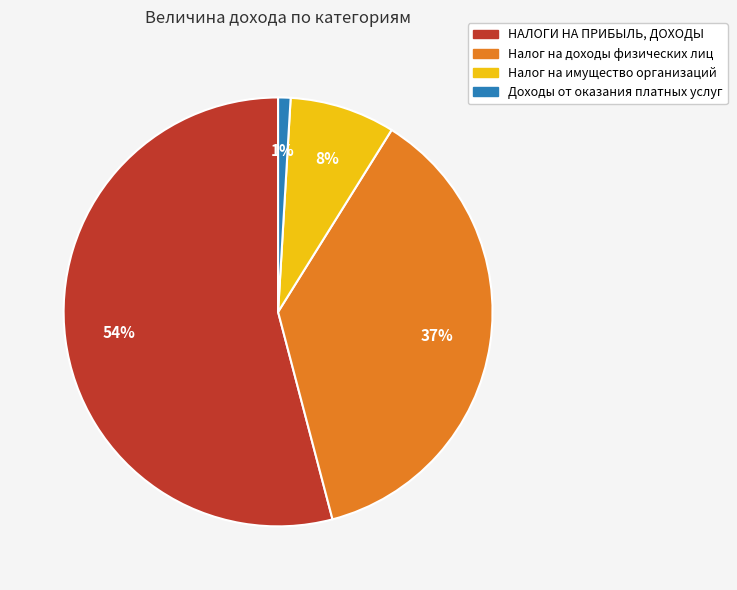

Which has a higher value, Доходы от оказания платных услуг or Налог на имущество организаций?

Налог на имущество организаций